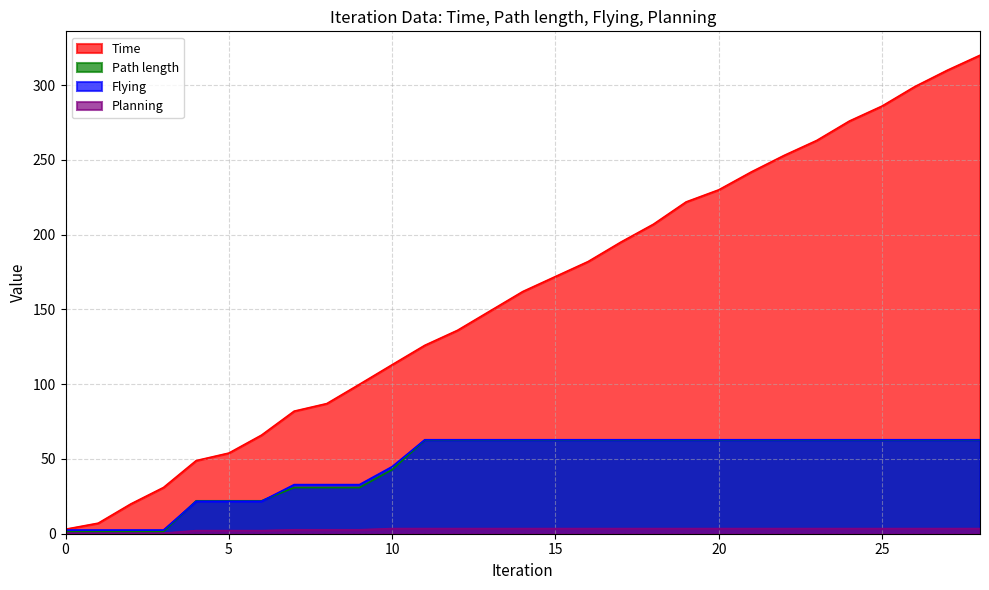

What is the value of the Flying point at the 3rd from the left?

2.5